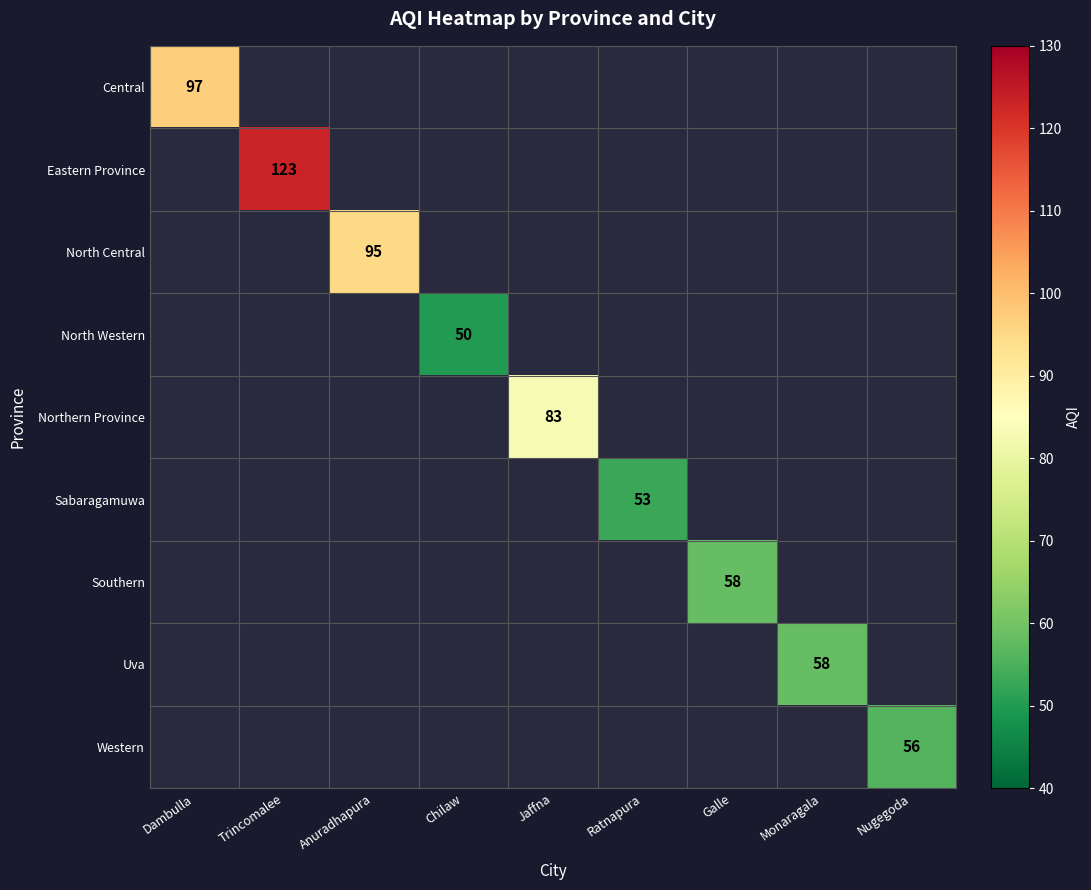

The Sabaragamuwa series shows 72 at Ratnapura. True or false?

False